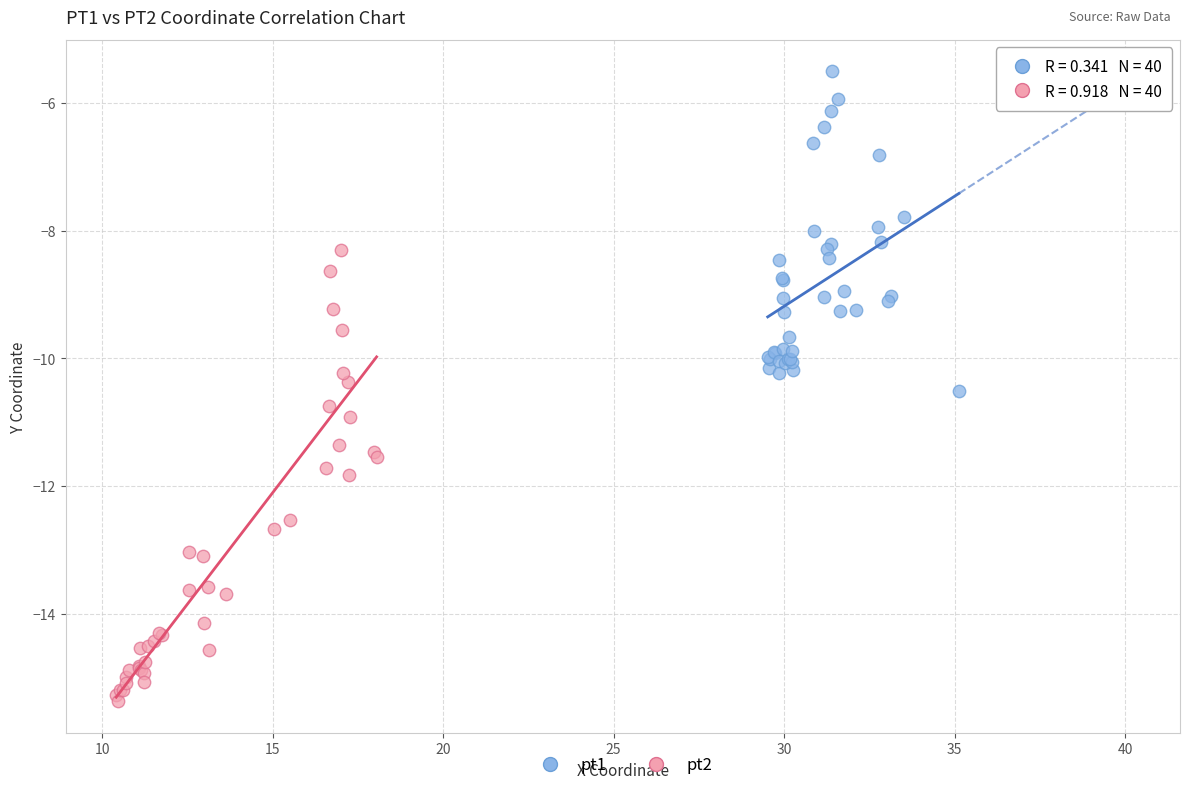

What are all the series names shown in the legend?

pt1, pt2